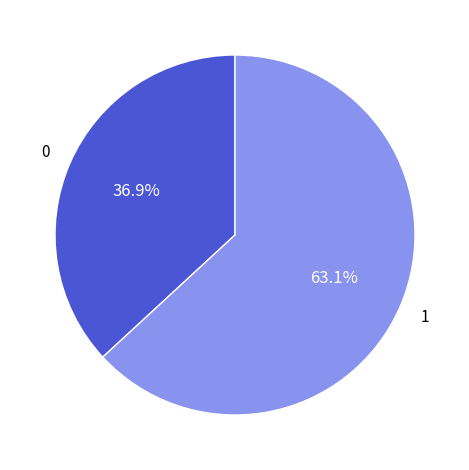

Does any single category account for the majority?

Yes